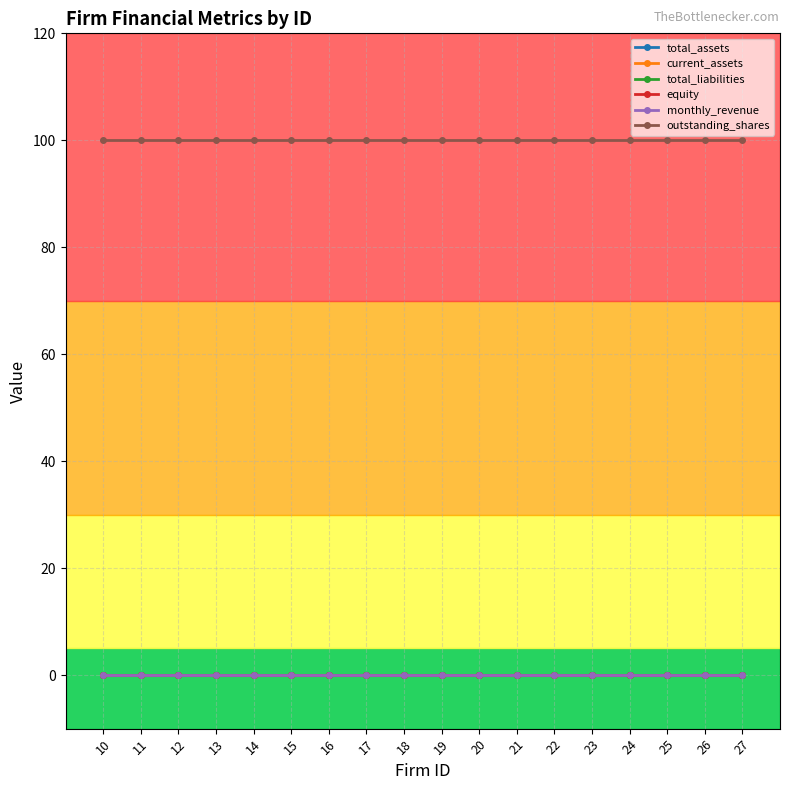

Between 11 and 22, which series saw the biggest shift?

total_assets